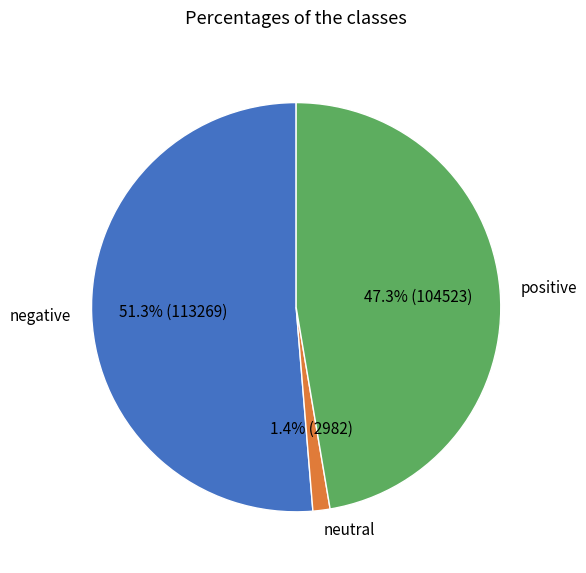

Which category has the smallest portion of the pie?

neutral